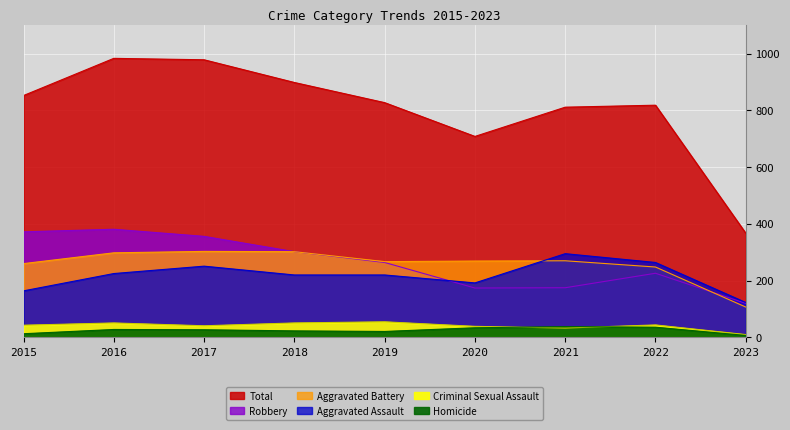

The Total series shows 818 at 2022. True or false?

True